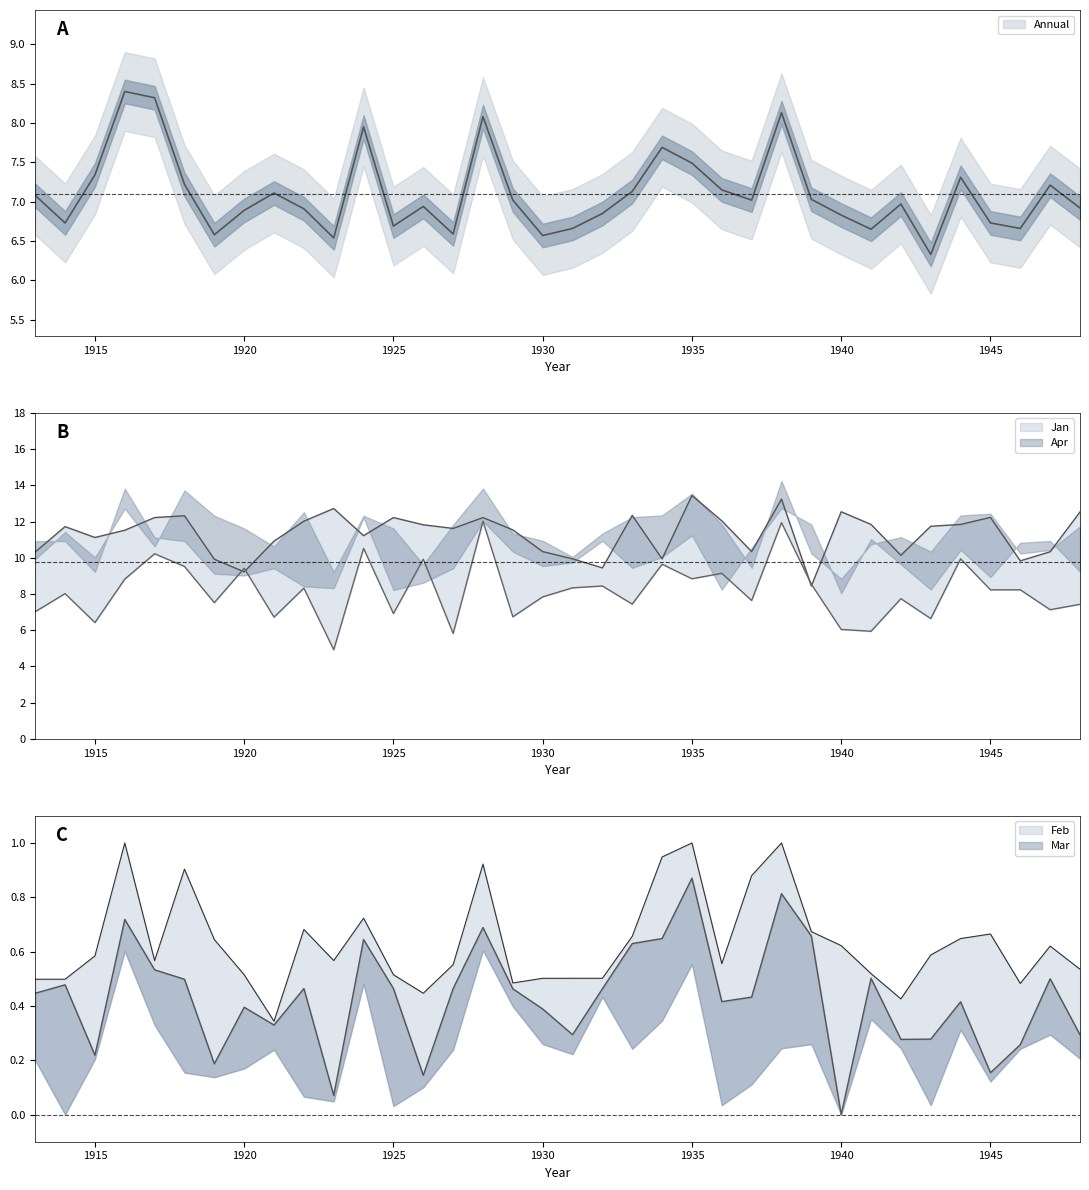

What is the difference between the highest and lowest values at 1931?

3.3